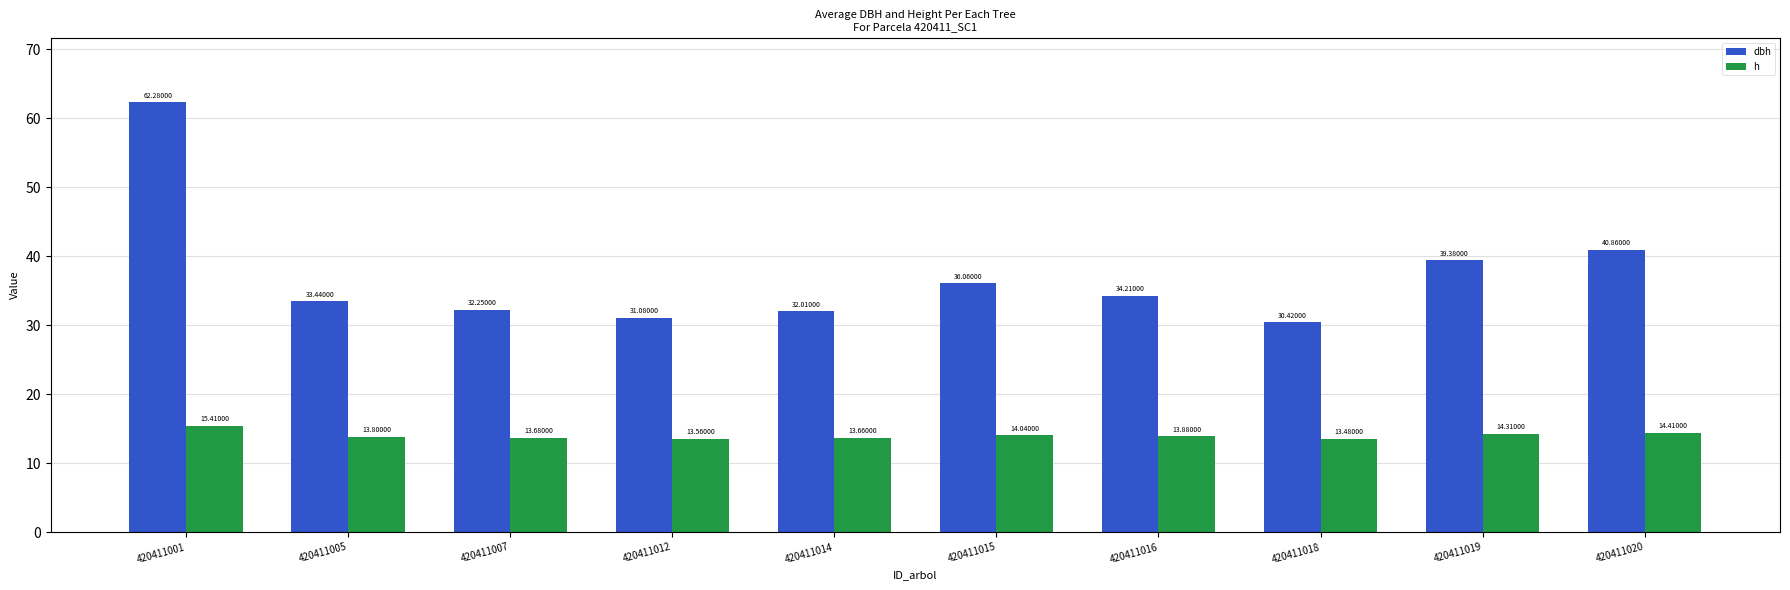

The value of h at 420411019 is 25.7. True or false?

False